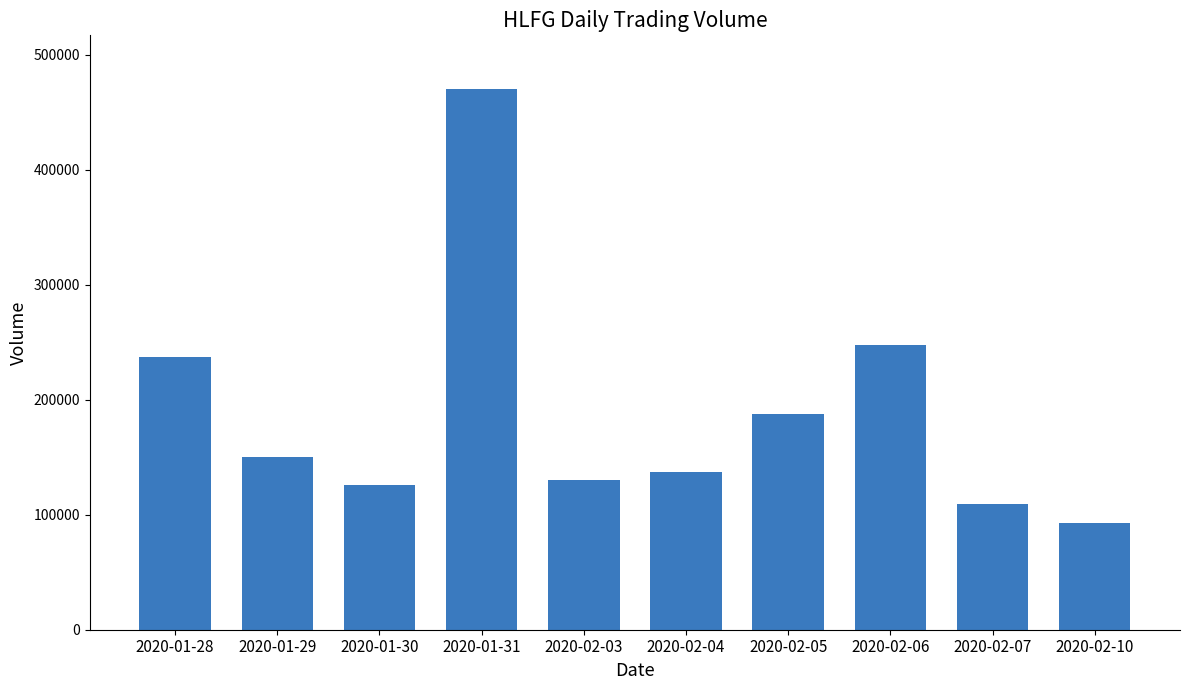

At which label is the value closest to 281400?

2020-02-06